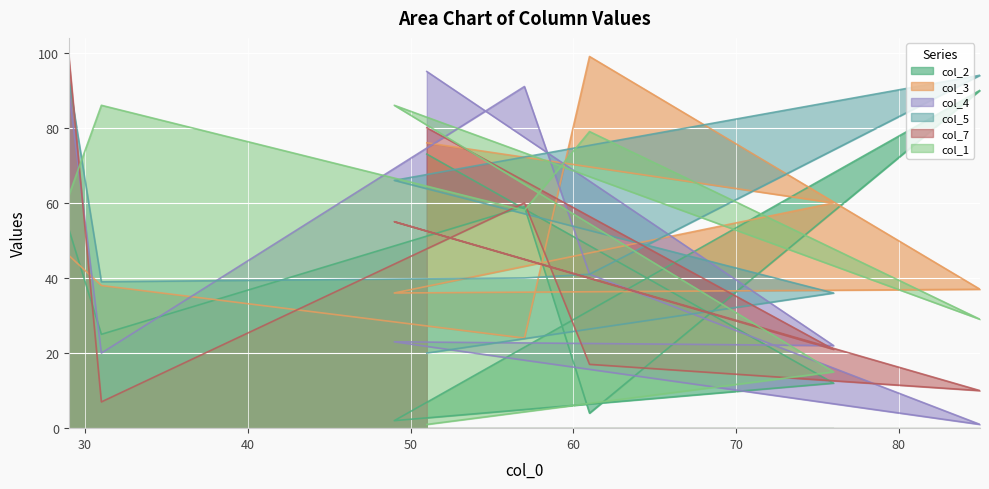

Where does the col_4 series first go above 41?

29